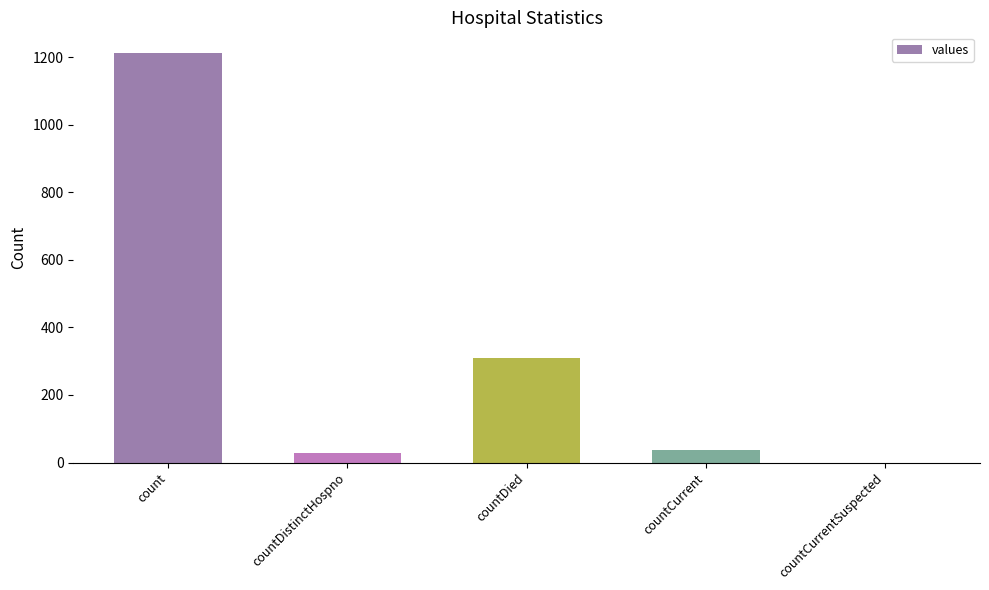

Are the bars horizontal?

No